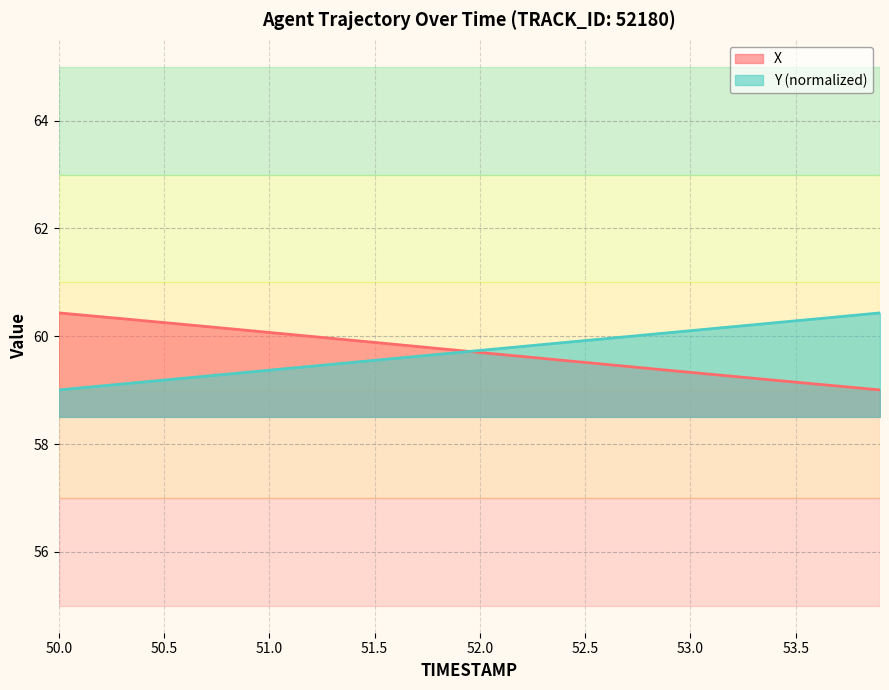

What is the maximum value for X?

60.4